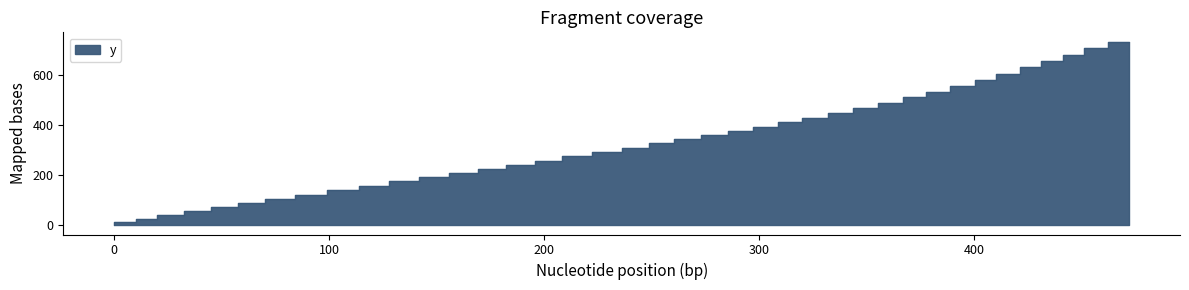

What is the label of the 10th point from the left?

114.1